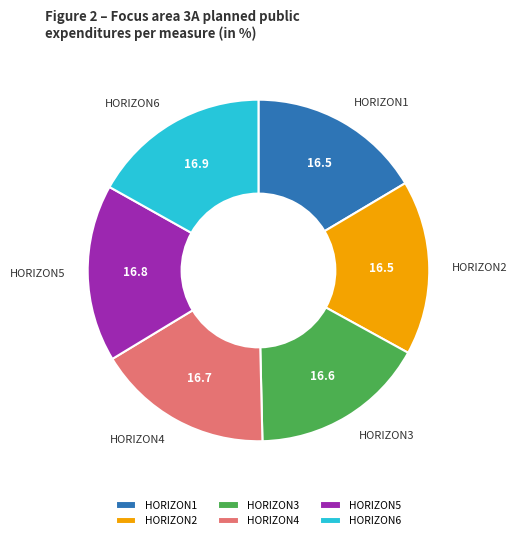

Is the sum of HORIZON1 and HORIZON2 greater than half?

No